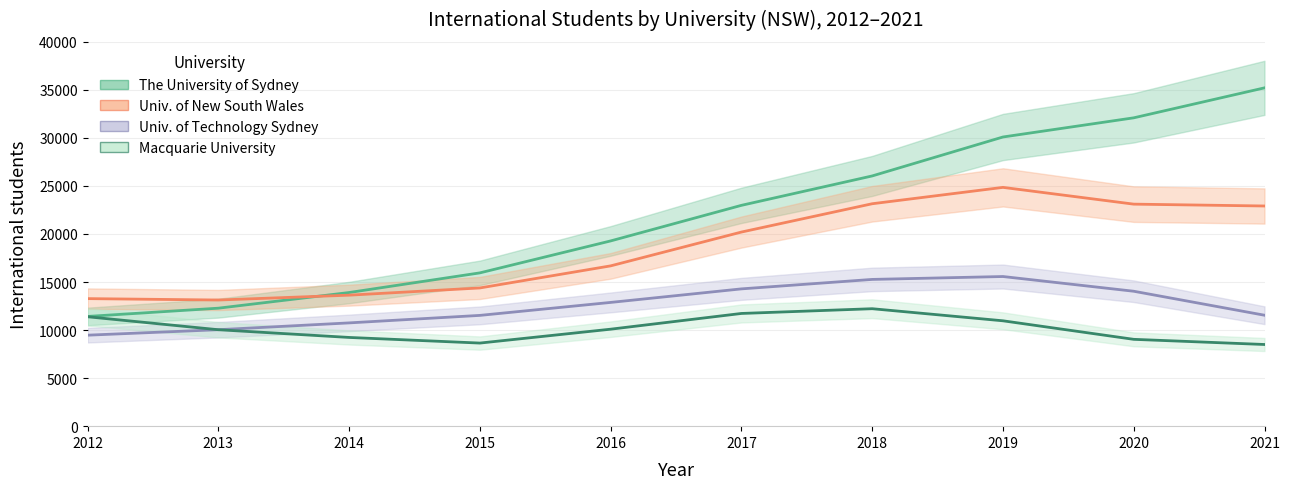

What is the sum of the University of New South Wales values at 2012 and 2019?

38126